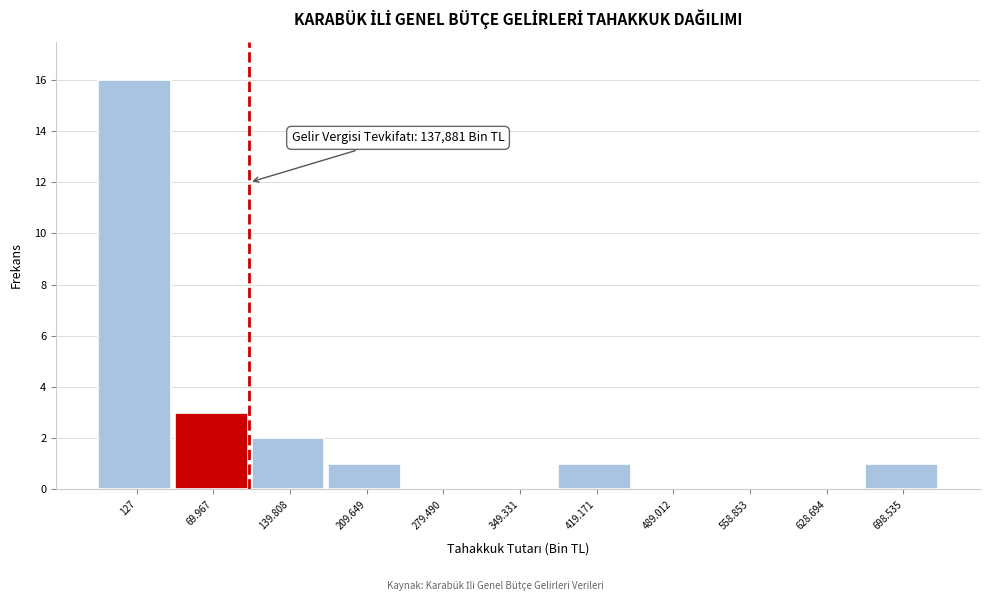

The chart shows a value of 0 at 489.012. True or false?

True